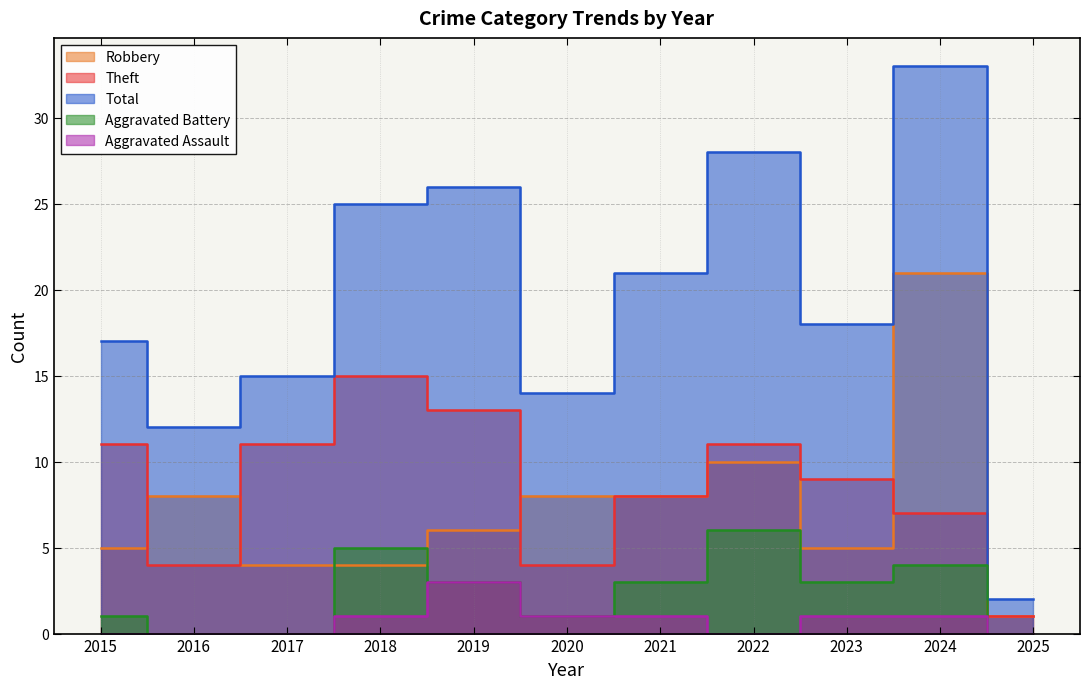

What is the difference between the highest and lowest values at 2020?

13